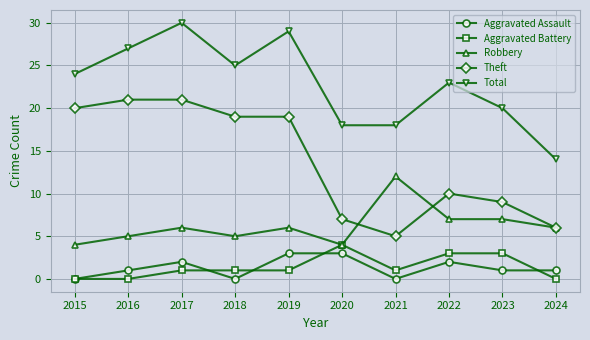

The Robbery series shows 3 at 2023. True or false?

False